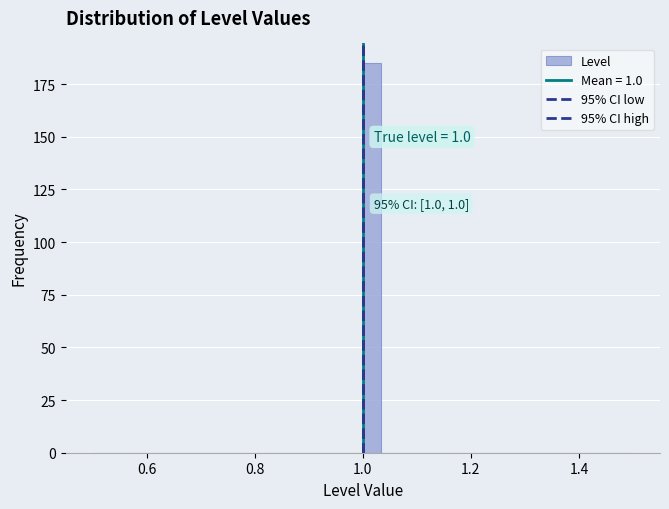

Read against the x-axis, roughly where is the centre of the tallest bar?

1.02